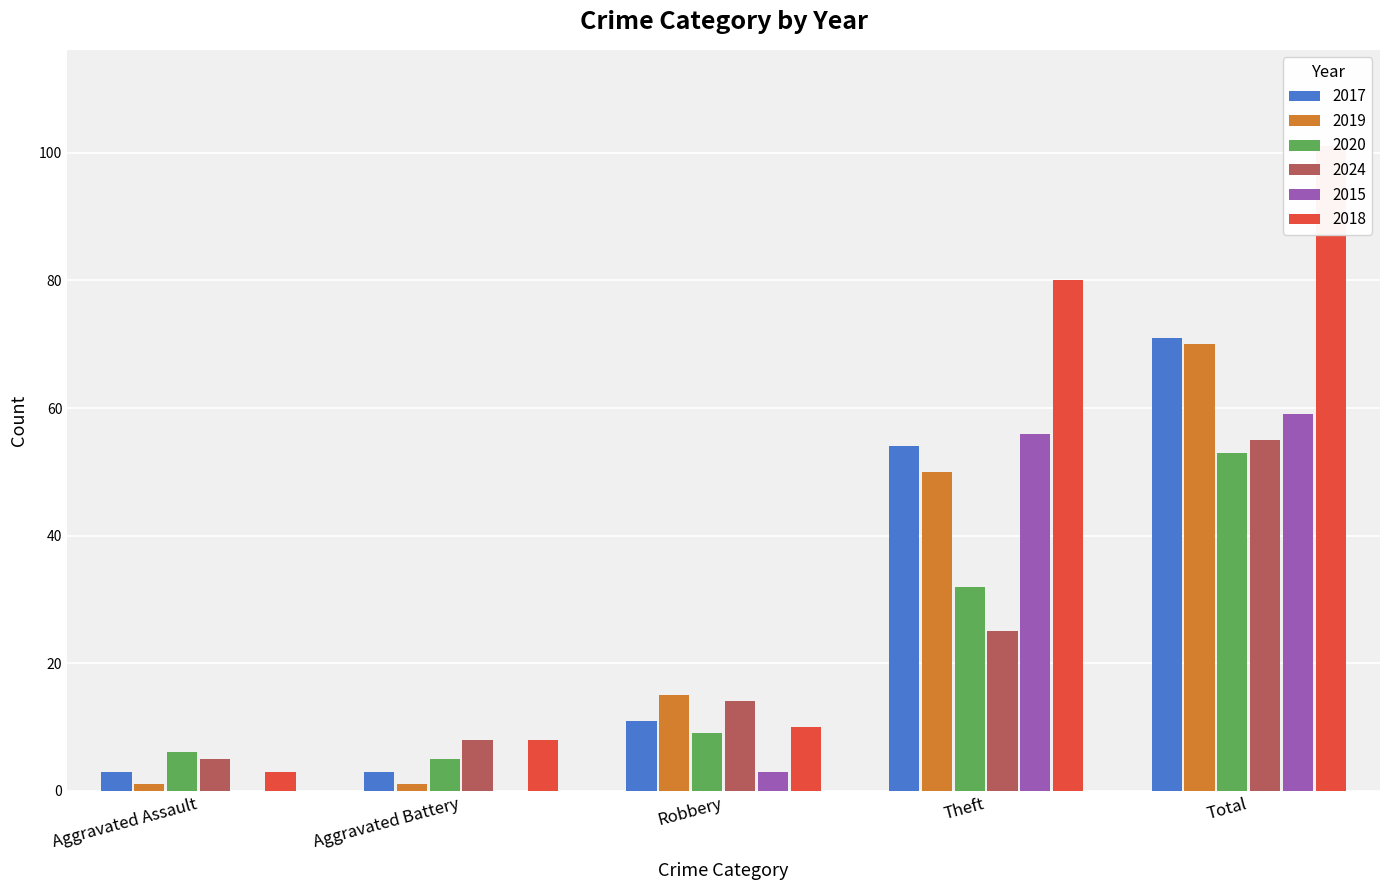

How many categories are shown in the chart?

5